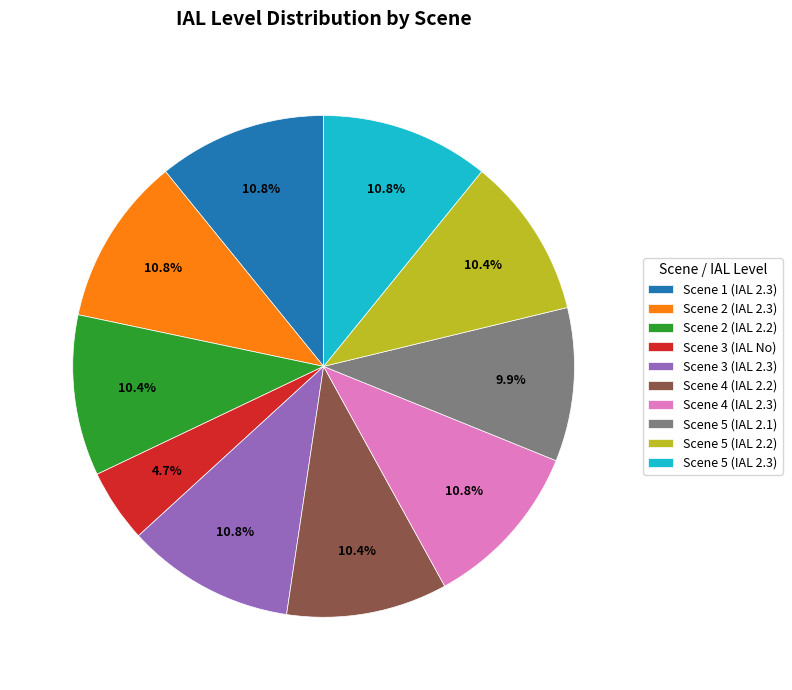

How many slices are in this pie chart?

10